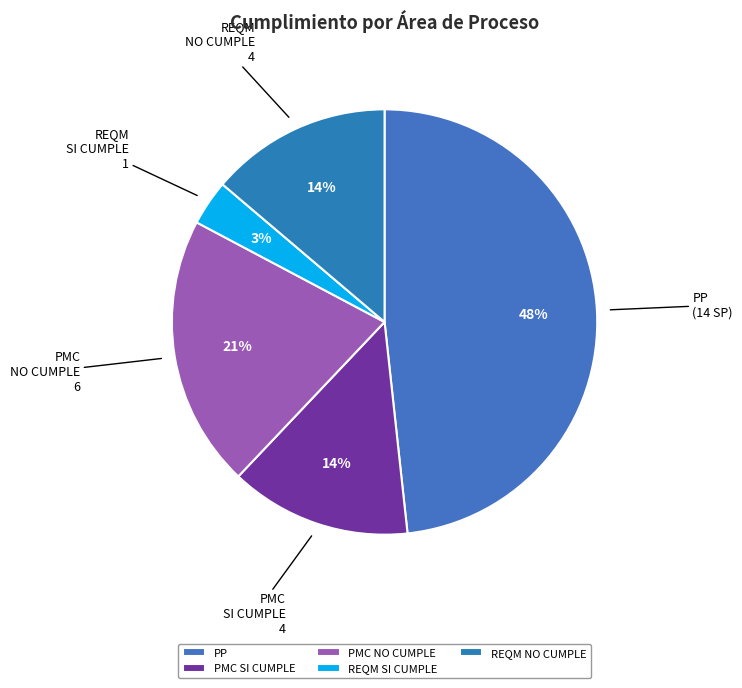

To the nearest percent, what is the difference between the largest and smallest slice percentages?

45%